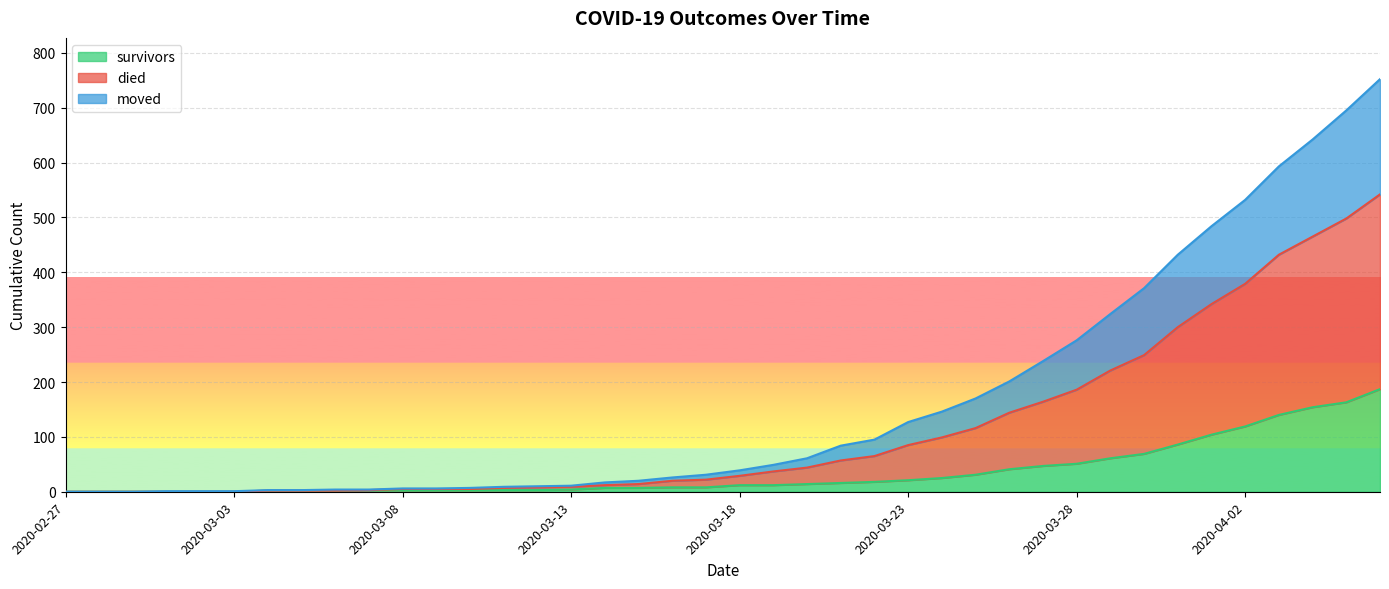

What is the highest value of the survivors series?

187